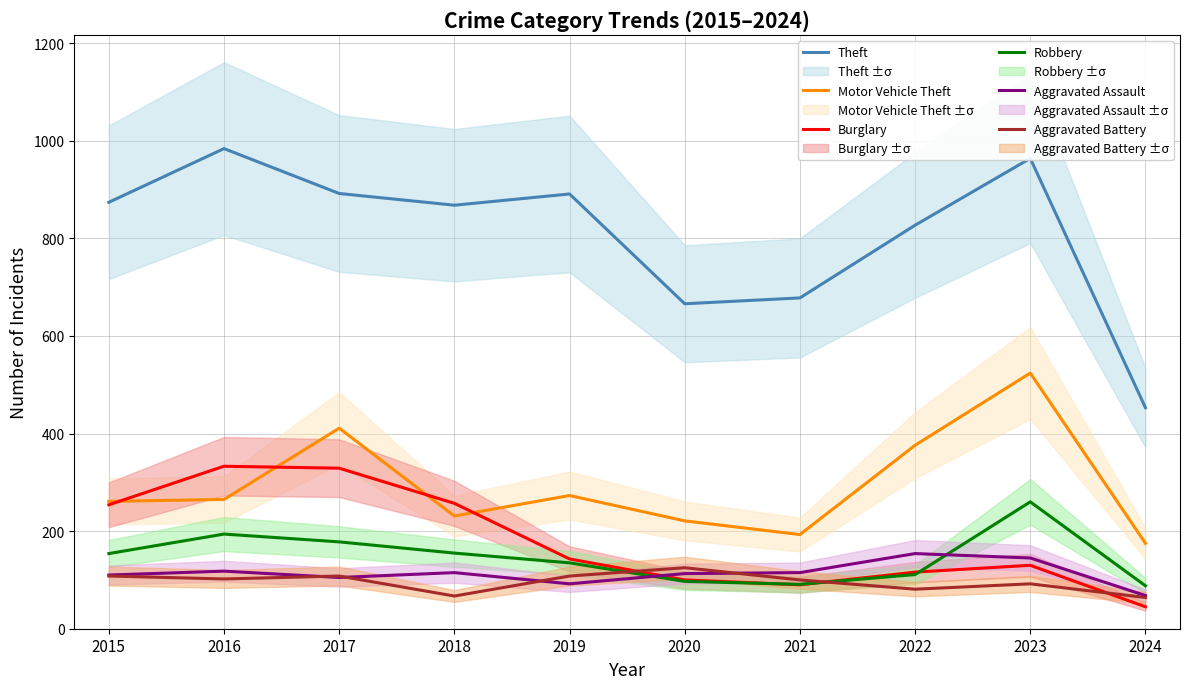

The value of Motor Vehicle Theft at 2024 is 74. True or false?

False